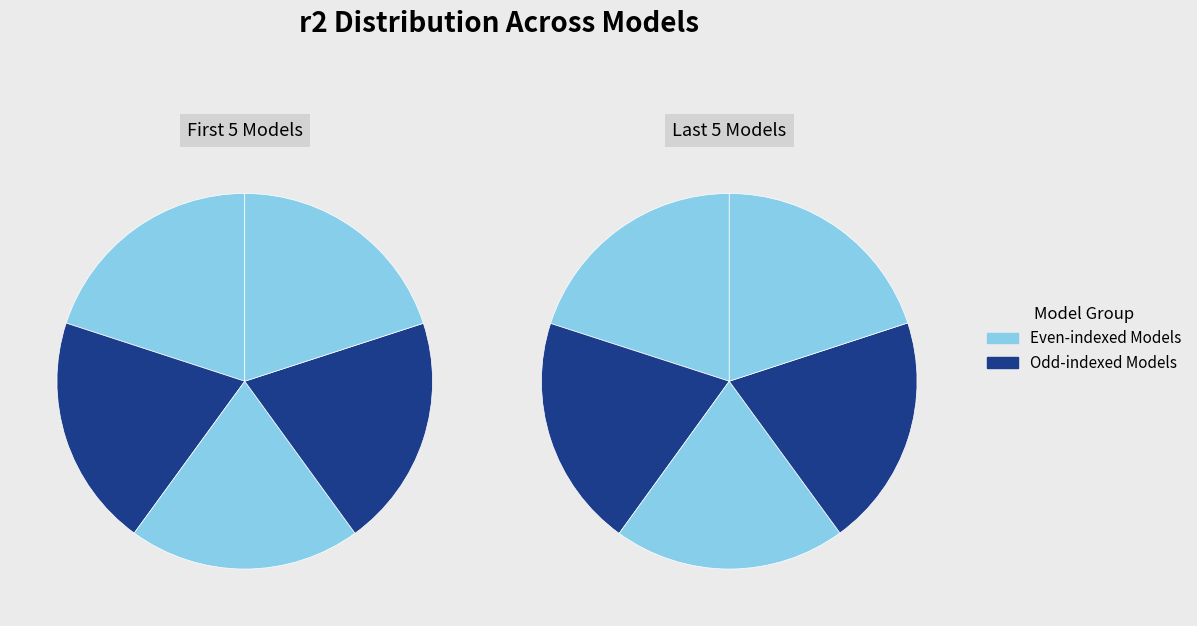

To the nearest percent, what is the average slice percentage?

10%